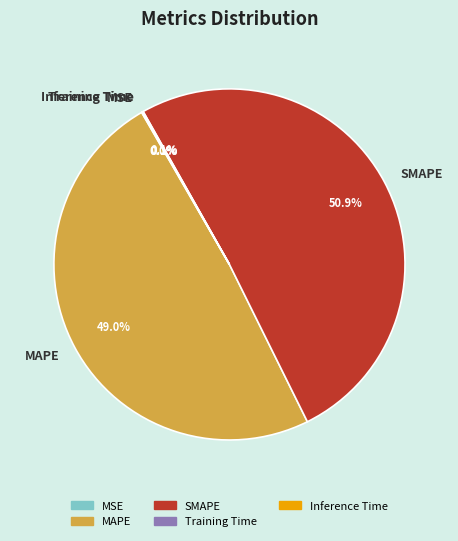

Which category has the biggest portion of the pie?

SMAPE